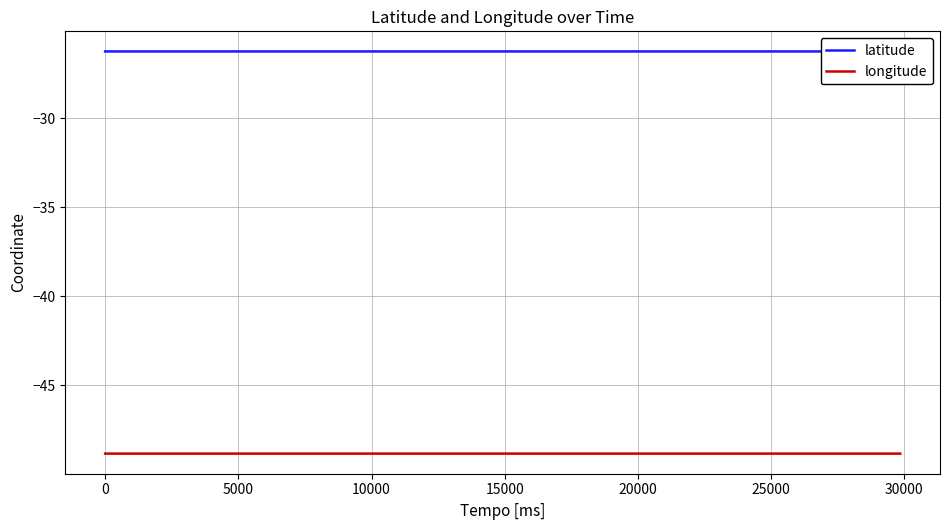

Rank the series by their maximum value, from highest to lowest.

latitude, longitude